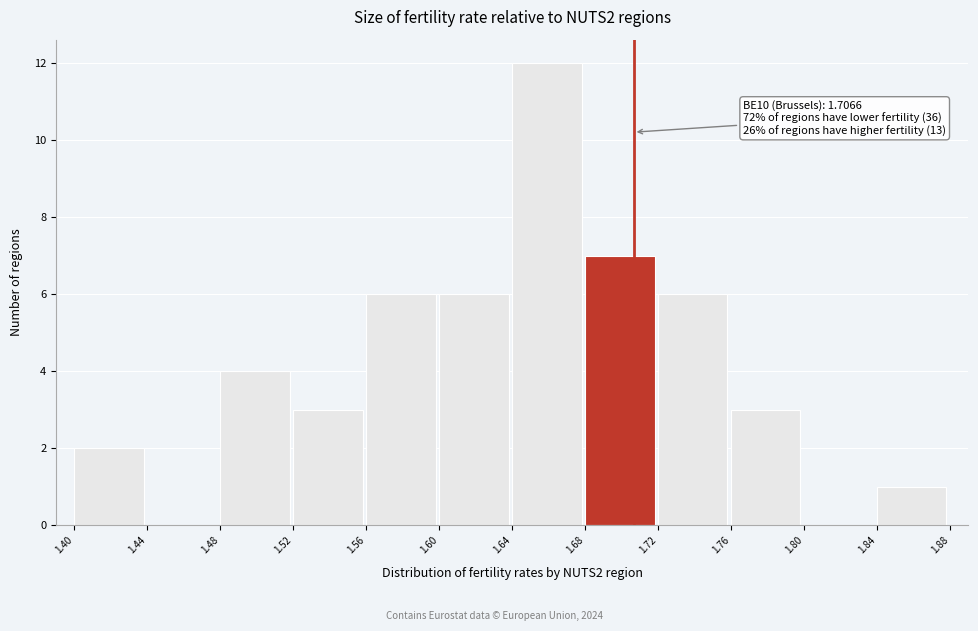

Over which range of the x-axis is the bar tallest?

1.64 to 1.68